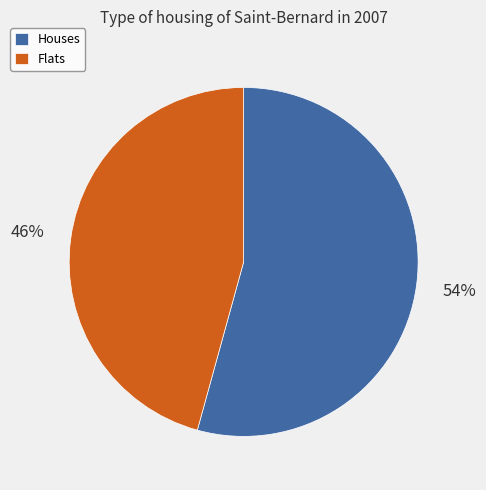

The Flats slice represents 46% of the pie. True or false?

True